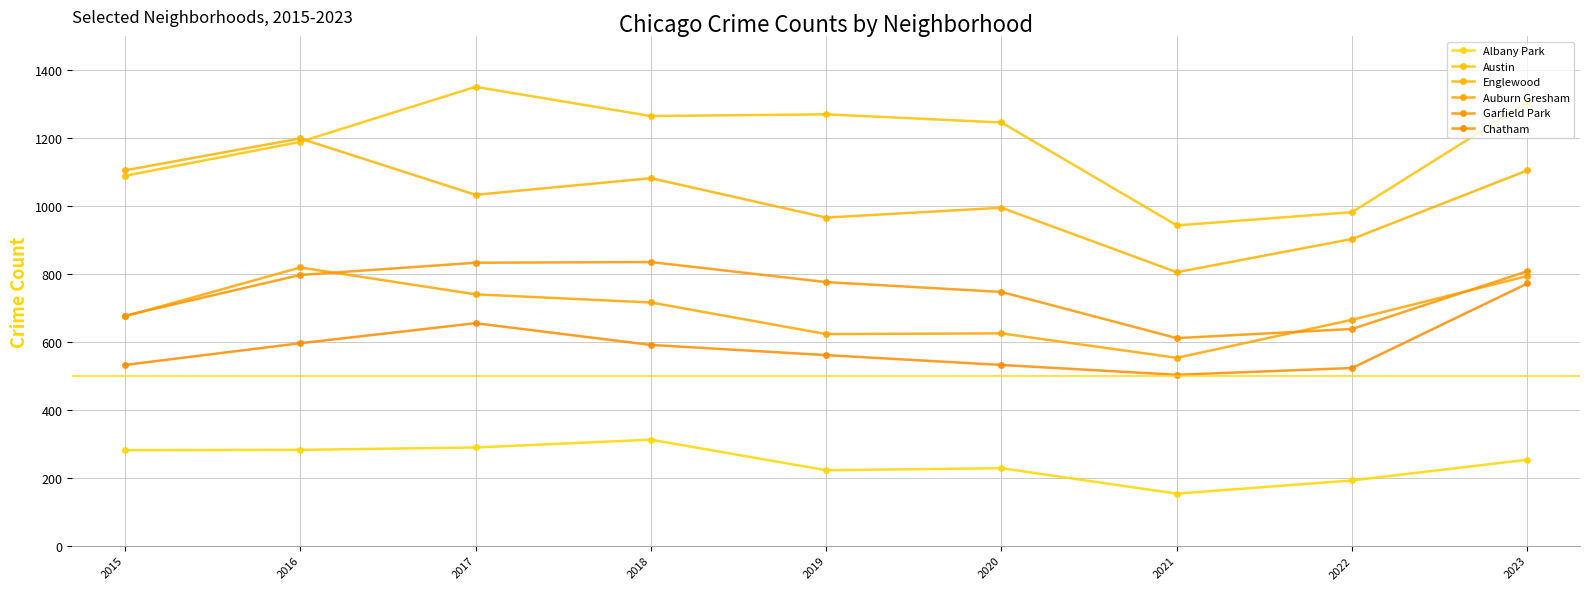

At which label does Auburn Gresham first exceed 675?

2016